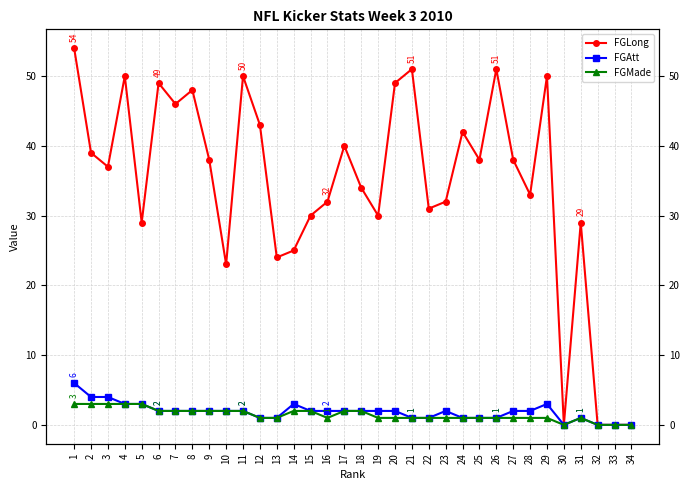

Reading left to right, transcribe all the data shown in this chart.

FGLong: 1=54	2=39	3=37	4=50	5=29	6=49	7=46	8=48	9=38	10=23	11=50	12=43	13=24	14=25	15=30	16=32	17=40	18=34	19=30	20=49	21=51	22=31	23=32	24=42	25=38	26=51	27=38	28=33	29=50	30=0	31=29	32=0	33=0	34=0
FGAtt: 1=6	2=4	3=4	4=3	5=3	6=2	7=2	8=2	9=2	10=2	11=2	12=1	13=1	14=3	15=2	16=2	17=2	18=2	19=2	20=2	21=1	22=1	23=2	24=1	25=1	26=1	27=2	28=2	29=3	30=0	31=1	32=0	33=0	34=0
FGMade: 1=3	2=3	3=3	4=3	5=3	6=2	7=2	8=2	9=2	10=2	11=2	12=1	13=1	14=2	15=2	16=1	17=2	18=2	19=1	20=1	21=1	22=1	23=1	24=1	25=1	26=1	27=1	28=1	29=1	30=0	31=1	32=0	33=0	34=0